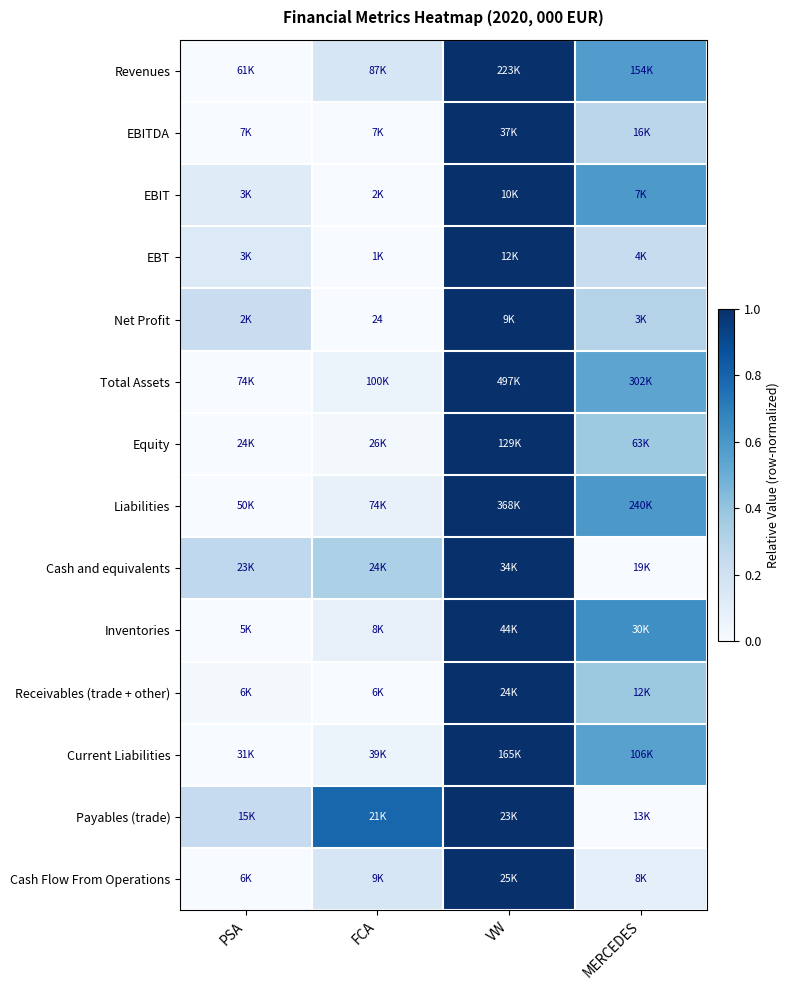

Count the number of categories in the chart.

4